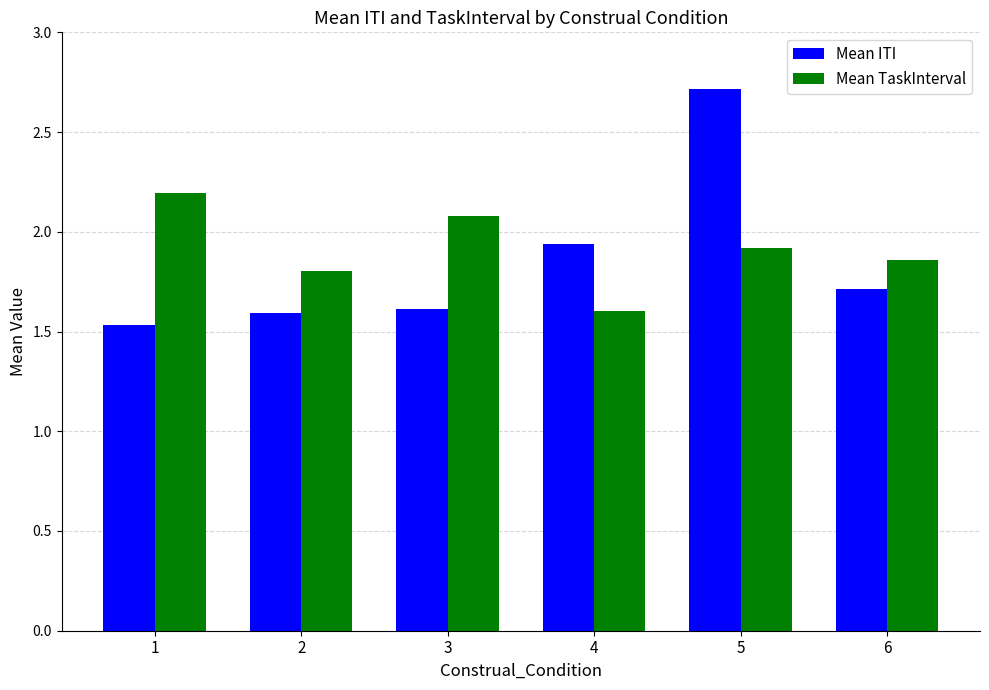

Does the chart contain stacked bars?

No